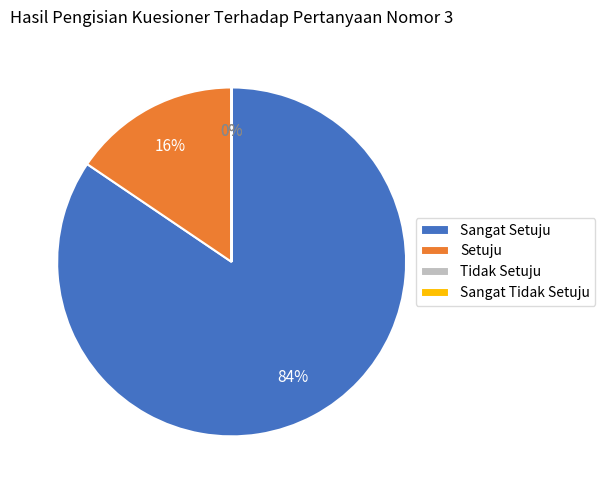

To the nearest percent, what percentage of the pie is Setuju?

16%